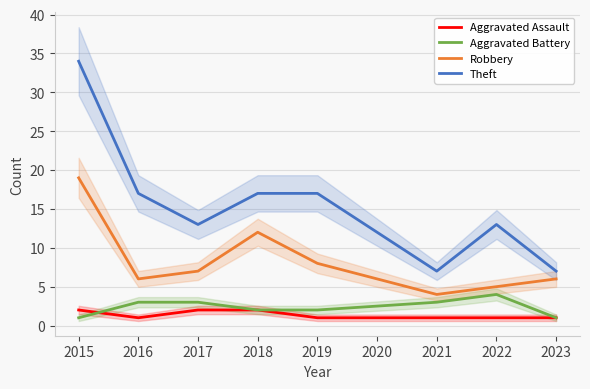

What is the highest value of the Theft series?

34